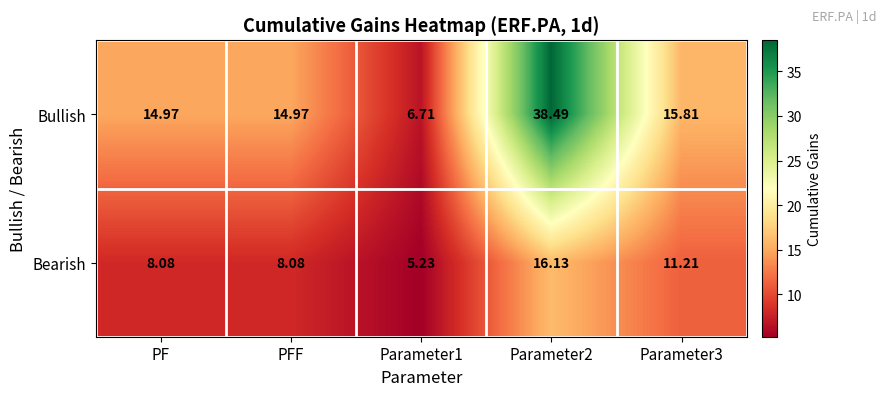

Which series has the largest range (max minus min)?

Bullish